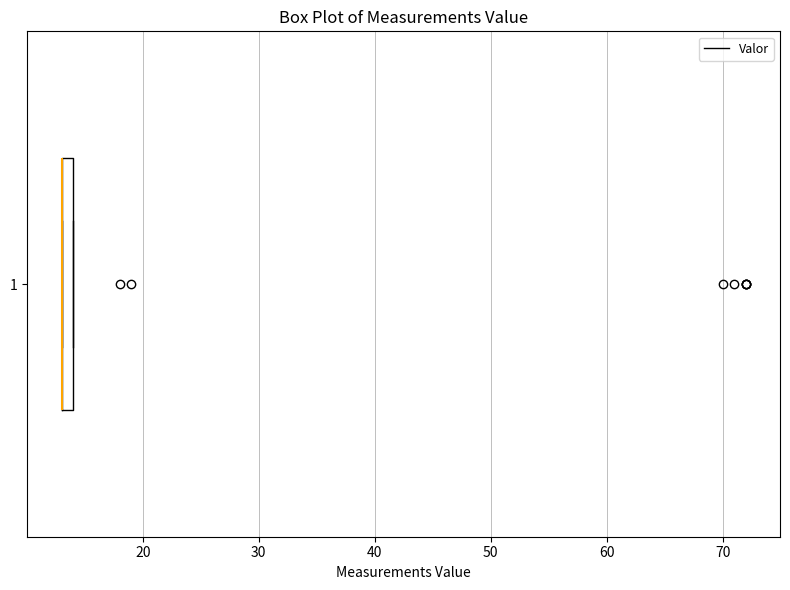

Where is the left edge of the box at y = 1 on the x-axis? The values are not printed on the chart, so give them approximately, as read against the axis.

13